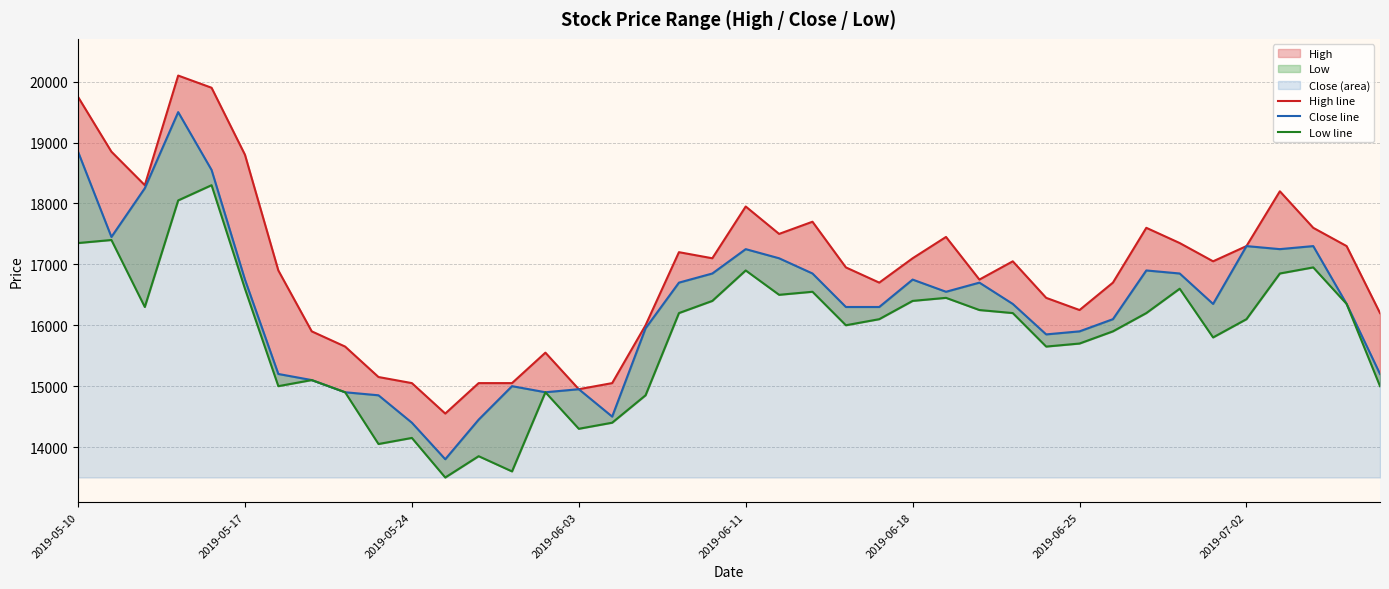

How many values in the Close line series exceed 16350?

19